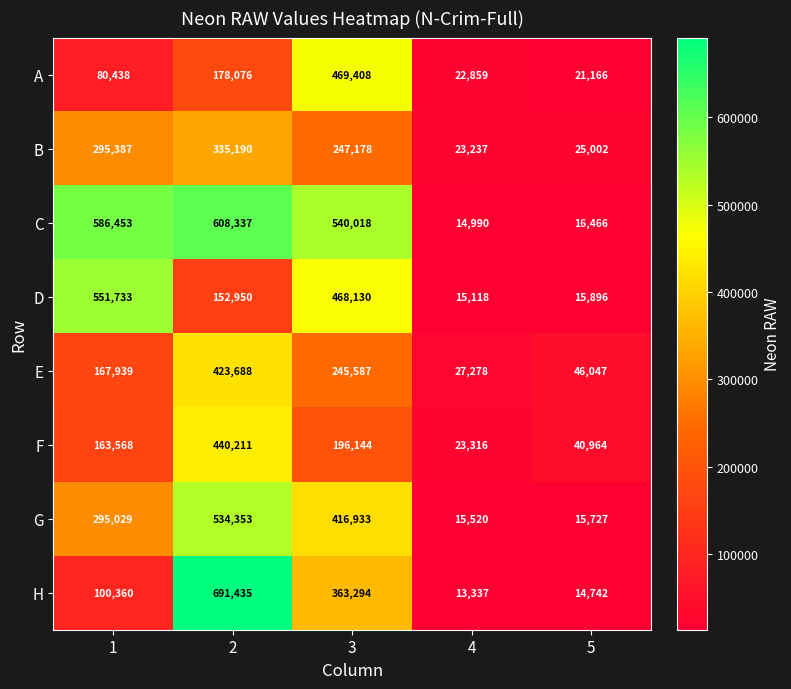

What is the total value across all series at 1?

2240907